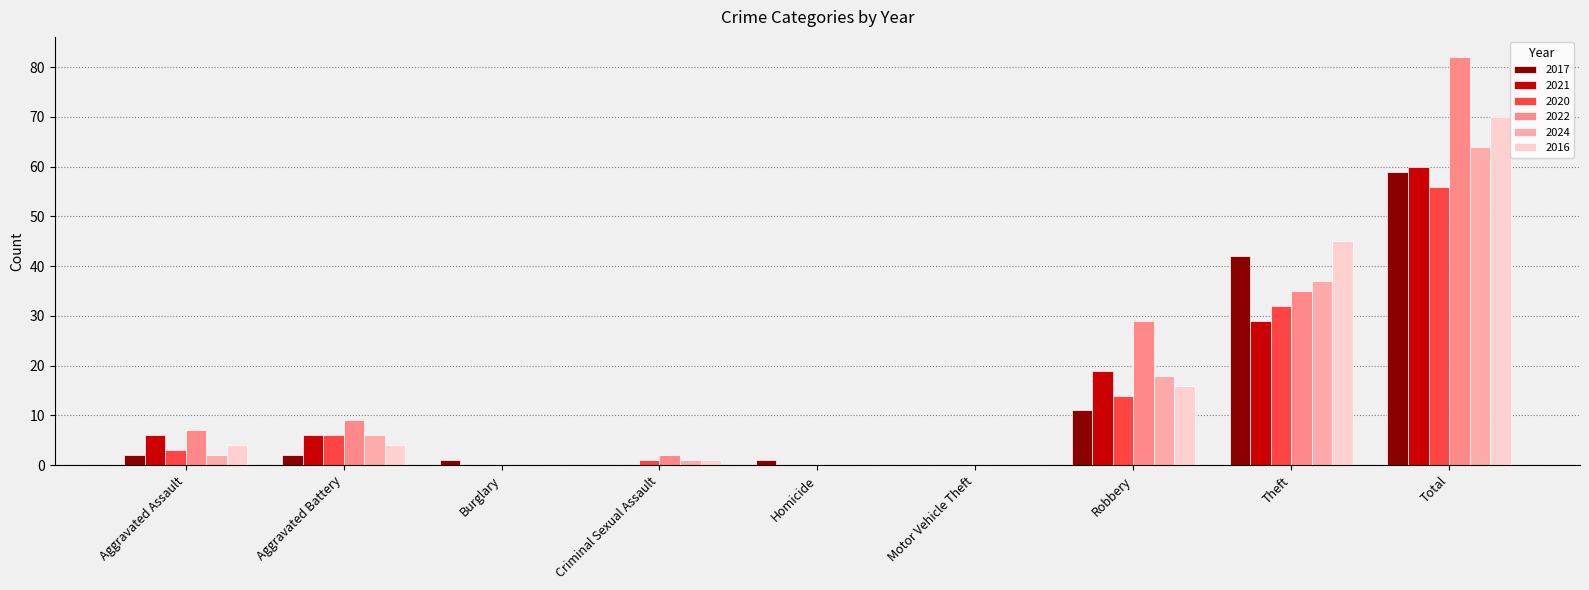

The 2016 series shows 44 at Total. True or false?

False